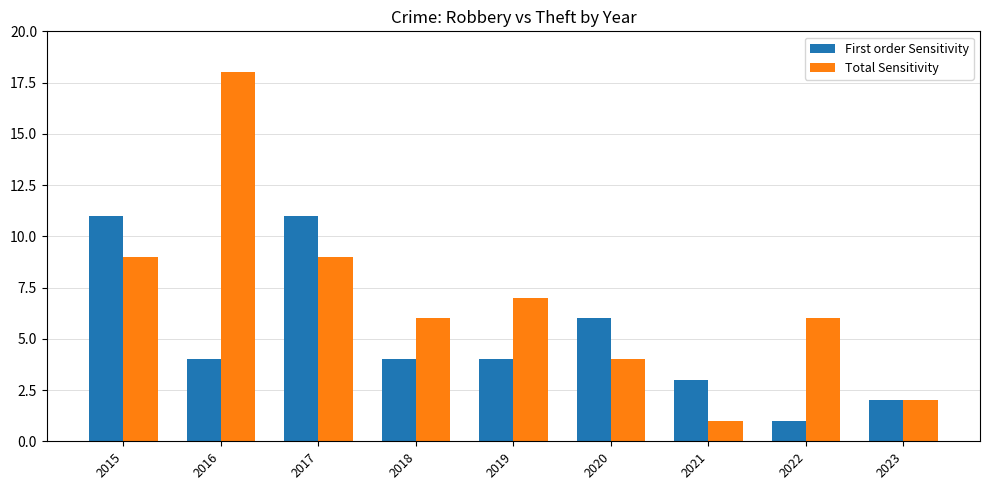

What are all the series names shown in the legend?

First order Sensitivity, Total Sensitivity